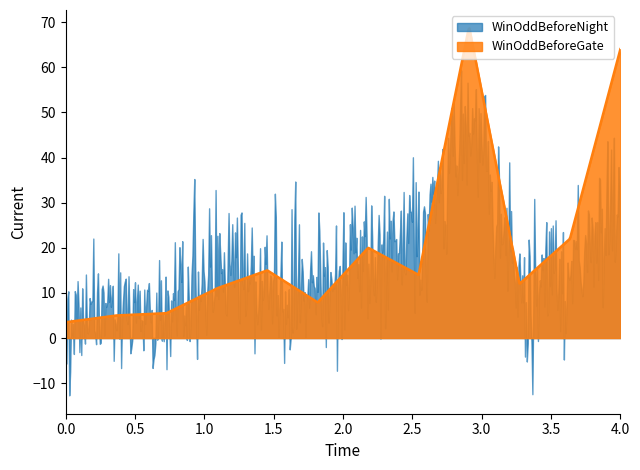

List the series in order of their peak value, highest first.

WinOddBeforeGate, WinOddBeforeNight